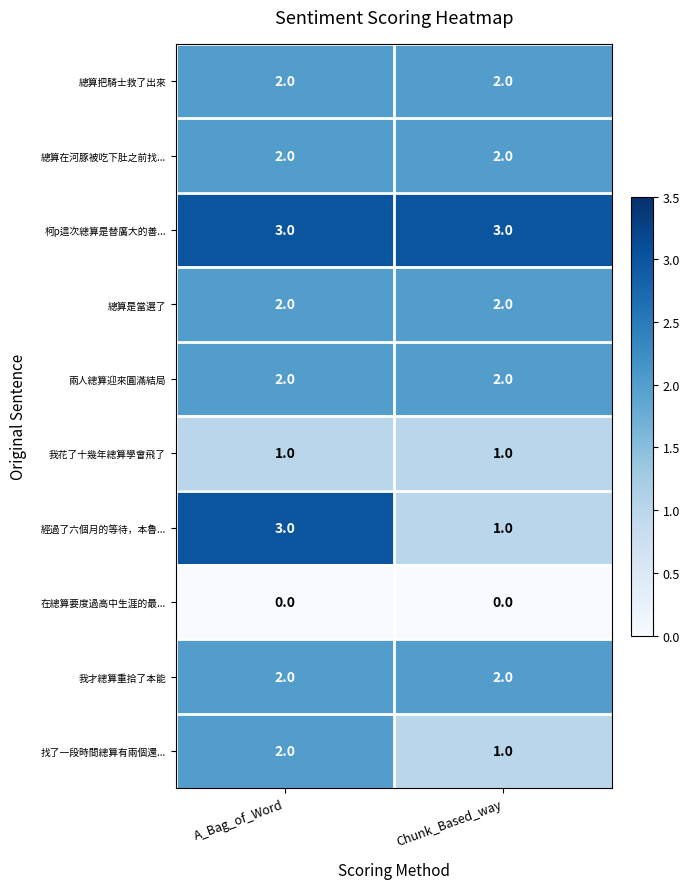

Reading left to right, list all the values displayed in this chart.

總算把騎士救了出來: A_Bag_of_Word=2	Chunk_Based_way=2
總算在河豚被吃下肚之前找...: A_Bag_of_Word=2	Chunk_Based_way=2
柯p這次總算是替廣大的善...: A_Bag_of_Word=3	Chunk_Based_way=3
總算是當選了: A_Bag_of_Word=2	Chunk_Based_way=2
兩人總算迎來圓滿結局: A_Bag_of_Word=2	Chunk_Based_way=2
我花了十幾年總算學會飛了: A_Bag_of_Word=1	Chunk_Based_way=1
經過了六個月的等待，本魯...: A_Bag_of_Word=3	Chunk_Based_way=1
在總算要度過高中生涯的最...: A_Bag_of_Word=0	Chunk_Based_way=0
我才總算重拾了本能: A_Bag_of_Word=2	Chunk_Based_way=2
找了一段時間總算有兩個還...: A_Bag_of_Word=2	Chunk_Based_way=1